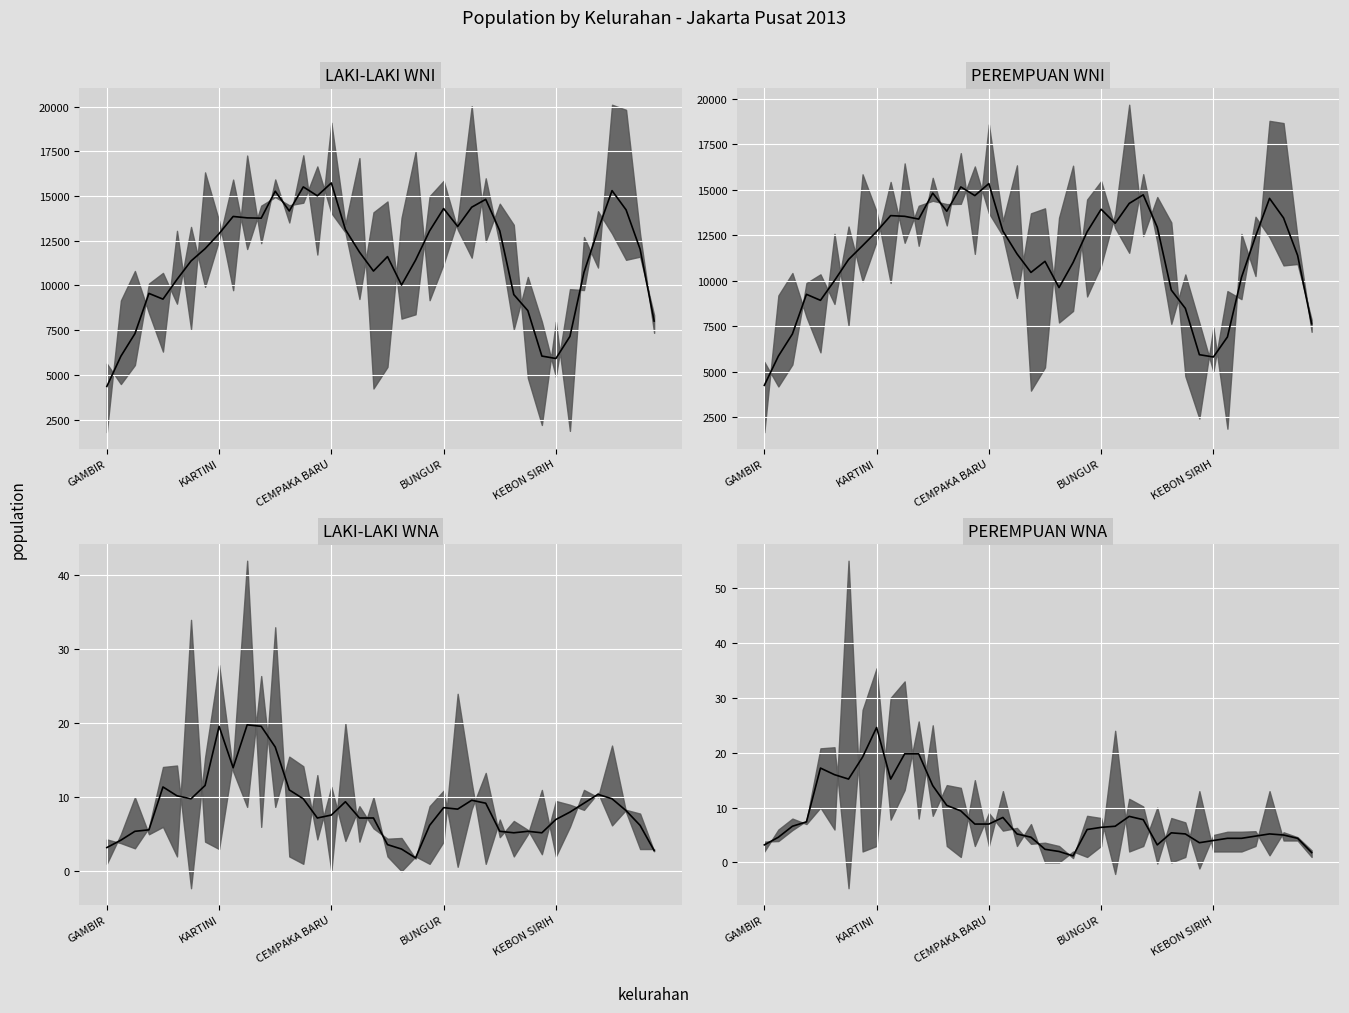

What is the difference between the LAKI-LAKI WNI (median) values at 29 and 5?

848.8